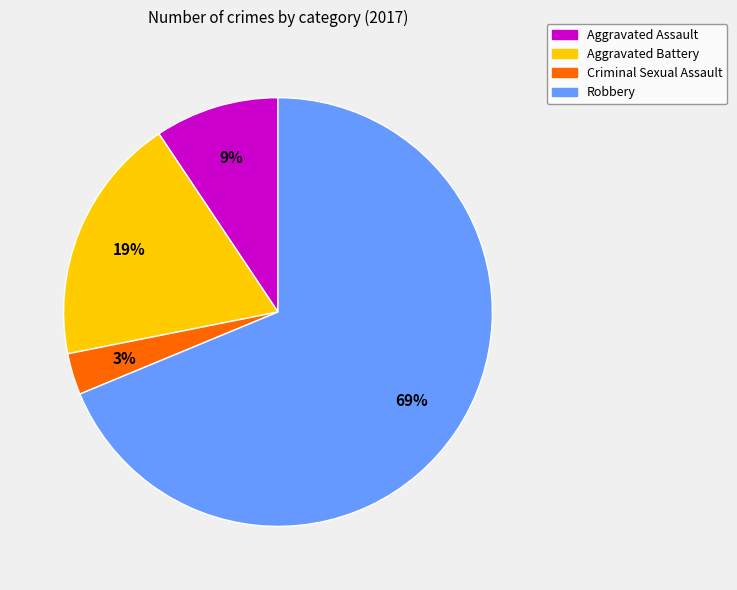

To the nearest percent, what percentage of the pie is Aggravated Assault?

9%